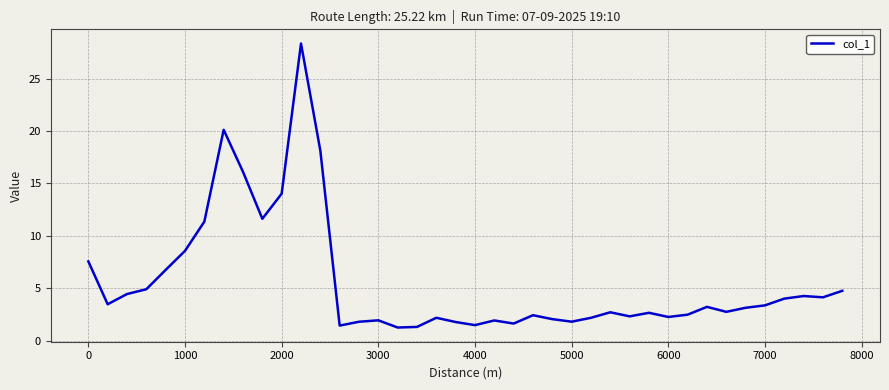

What is the difference between the second highest and second lowest values?

18.8